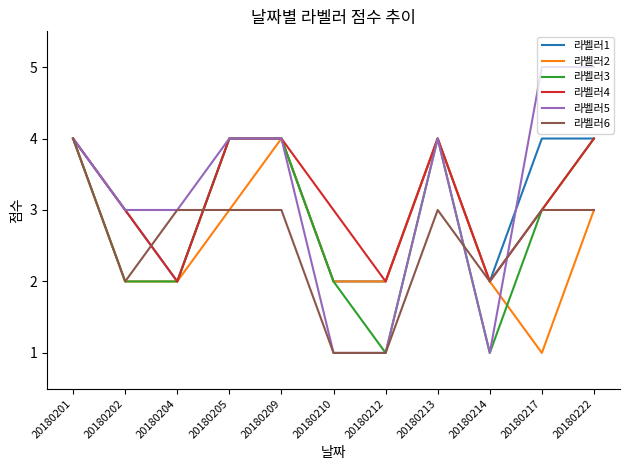

Reading right to left, extract all data points from this chart.

라벨러1: 20180222=4	20180217=4	20180214=2	20180213=4	20180212=2	20180210=2	20180209=4	20180205=4	20180204=2	20180202=3	20180201=4
라벨러2: 20180222=3	20180217=1	20180214=2	20180213=4	20180212=2	20180210=2	20180209=4	20180205=3	20180204=2	20180202=2	20180201=4
라벨러3: 20180222=4	20180217=3	20180214=1	20180213=4	20180212=1	20180210=2	20180209=4	20180205=4	20180204=2	20180202=2	20180201=4
라벨러4: 20180222=4	20180217=3	20180214=2	20180213=4	20180212=2	20180210=3	20180209=4	20180205=4	20180204=2	20180202=3	20180201=4
라벨러5: 20180222=5	20180217=5	20180214=1	20180213=4	20180212=1	20180210=1	20180209=4	20180205=4	20180204=3	20180202=3	20180201=4
라벨러6: 20180222=3	20180217=3	20180214=2	20180213=3	20180212=1	20180210=1	20180209=3	20180205=3	20180204=3	20180202=2	20180201=4